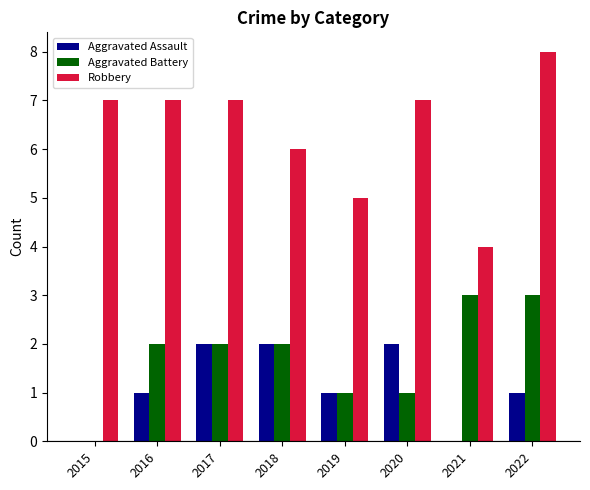

What is the greatest value displayed?

8